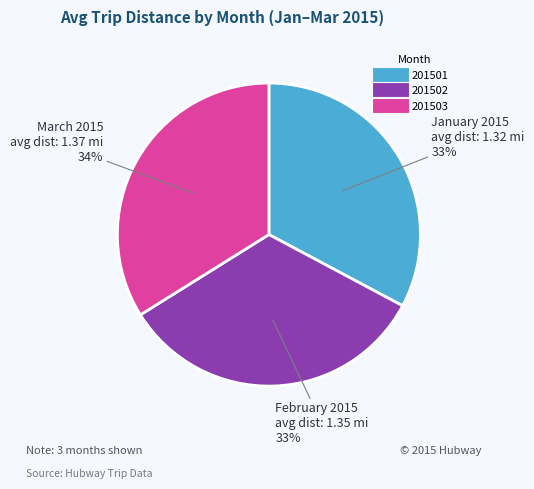

To the nearest percent, what is the combined percentage of 201501 and 201502?

66%